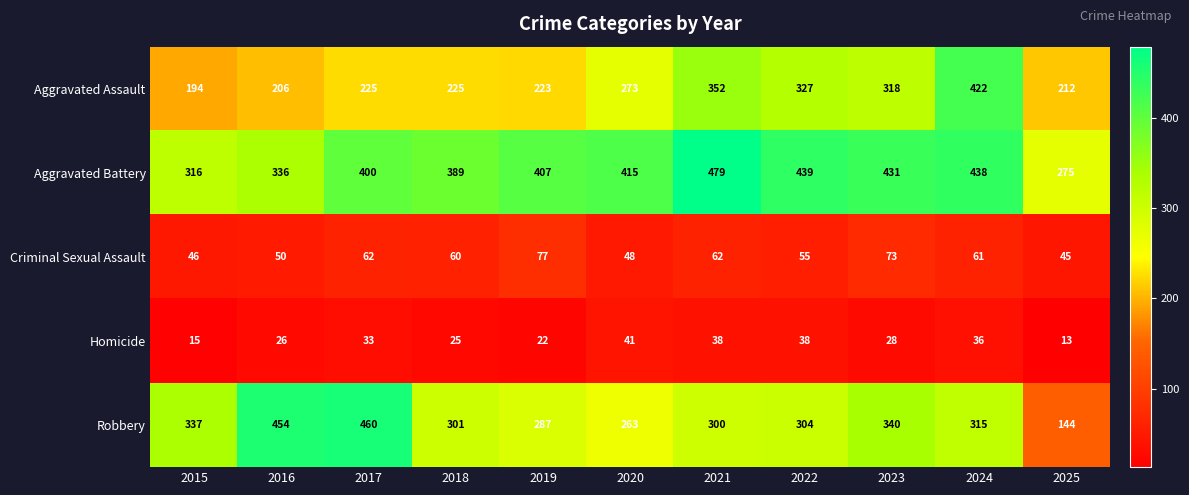

Which series has the largest range (max minus min)?

Robbery